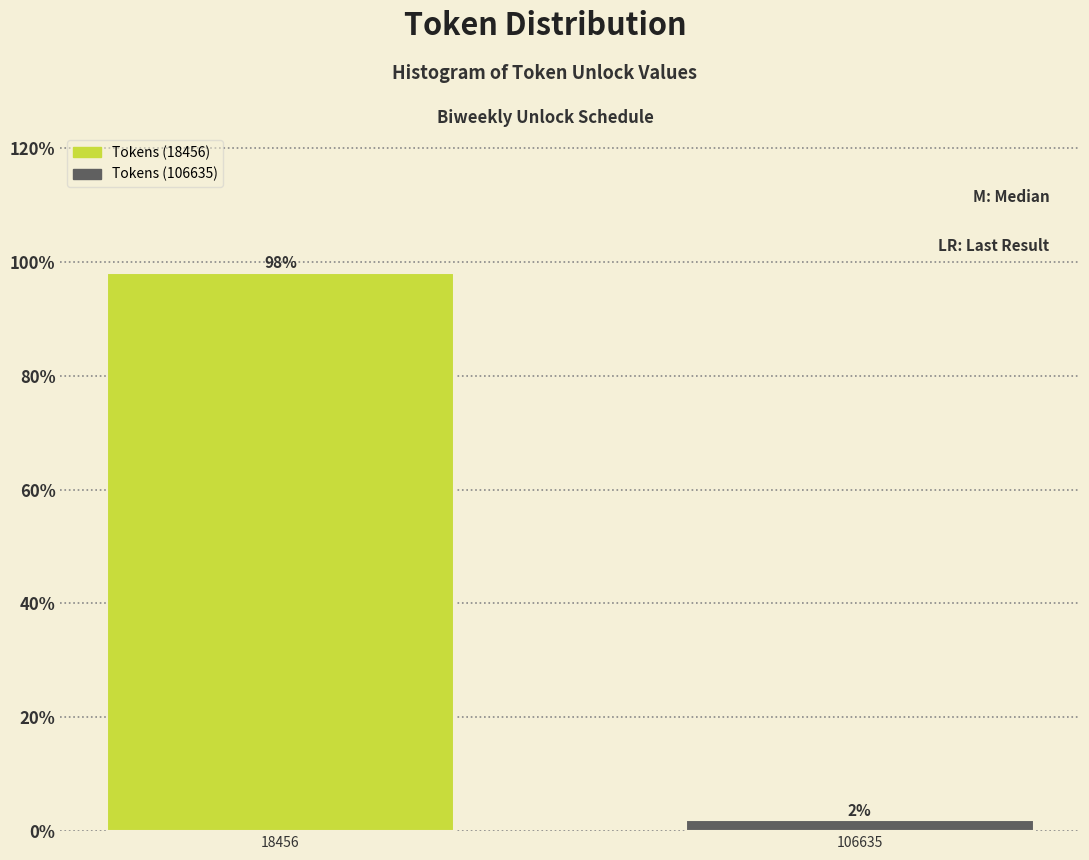

What is the value of the 1st bar from the left?

98.1